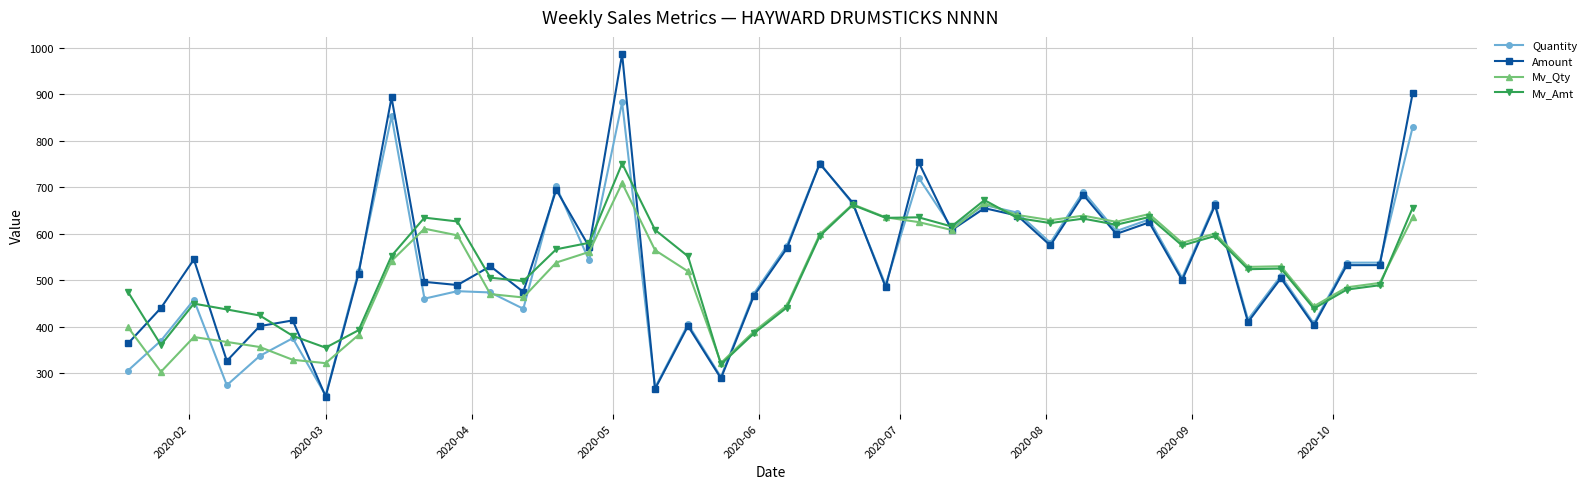

True or false: Quantity has more than 0 interior local peaks.

True